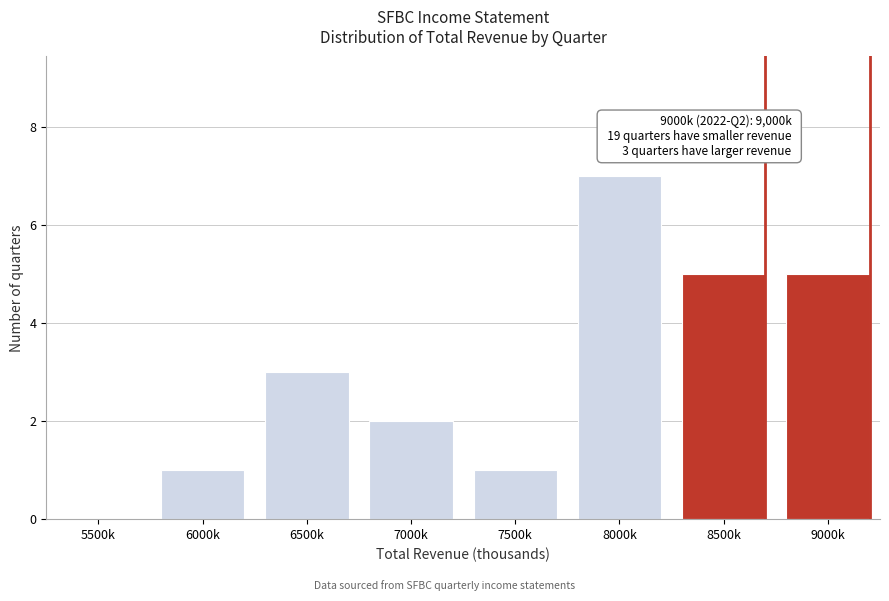

Reading right to left, list all the values displayed in this chart.

9000k=5	8500k=5	8000k=7	7500k=1	7000k=2	6500k=3	6000k=1	5500k=0